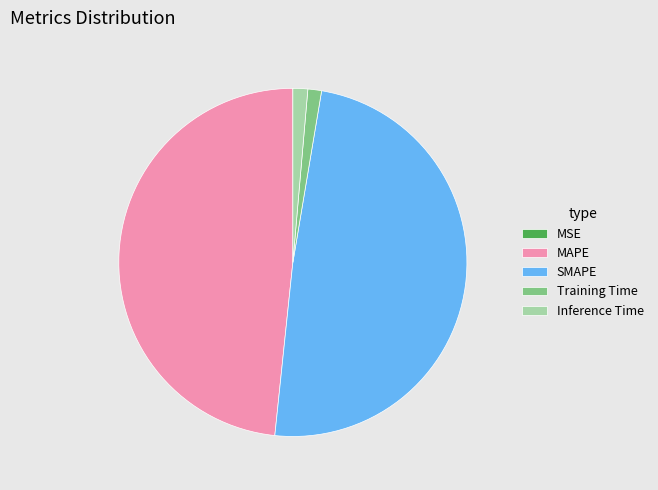

True or false: Inference Time accounts for 1% of the total.

True